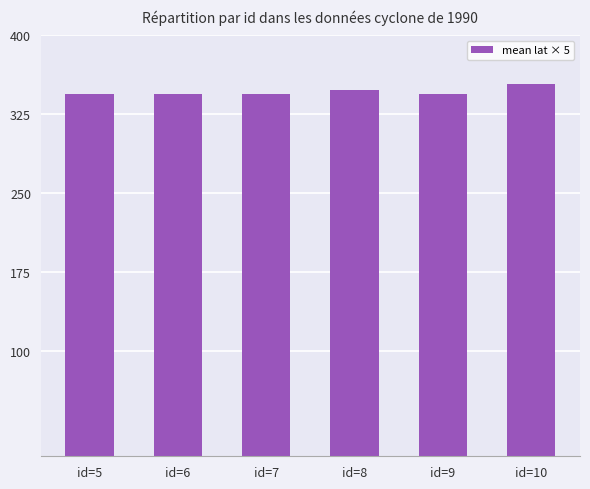

What is the value of the 5th bar from the left?

344.5